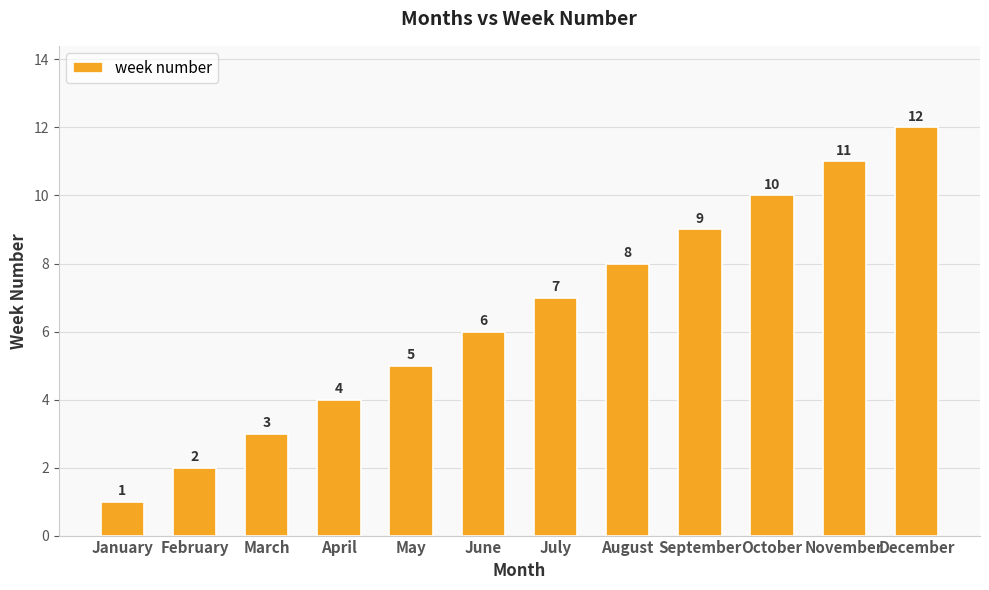

What is the sum of all values?

78